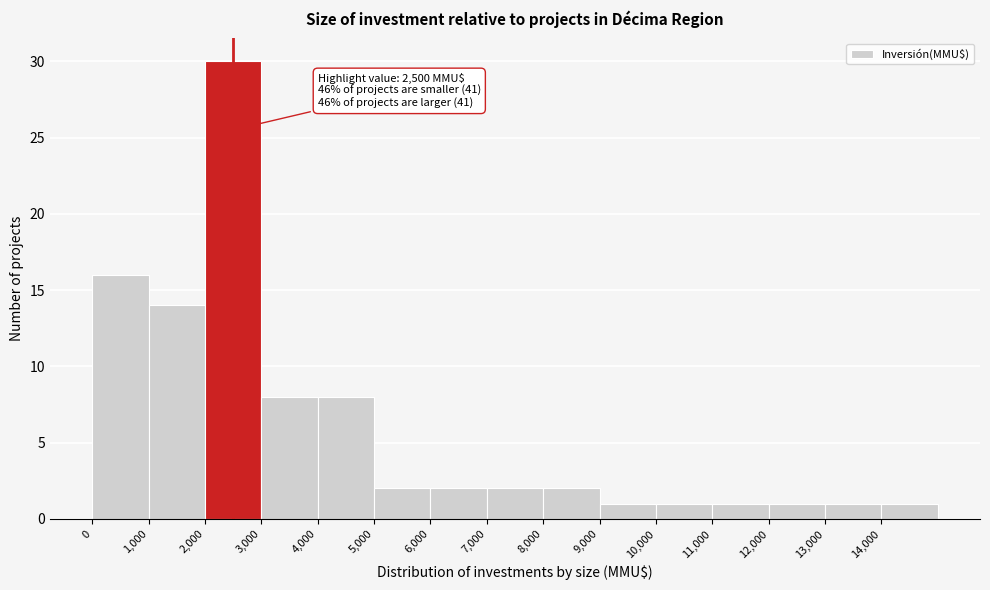

Over which range of the x-axis is the bar tallest?

2000 to 3000